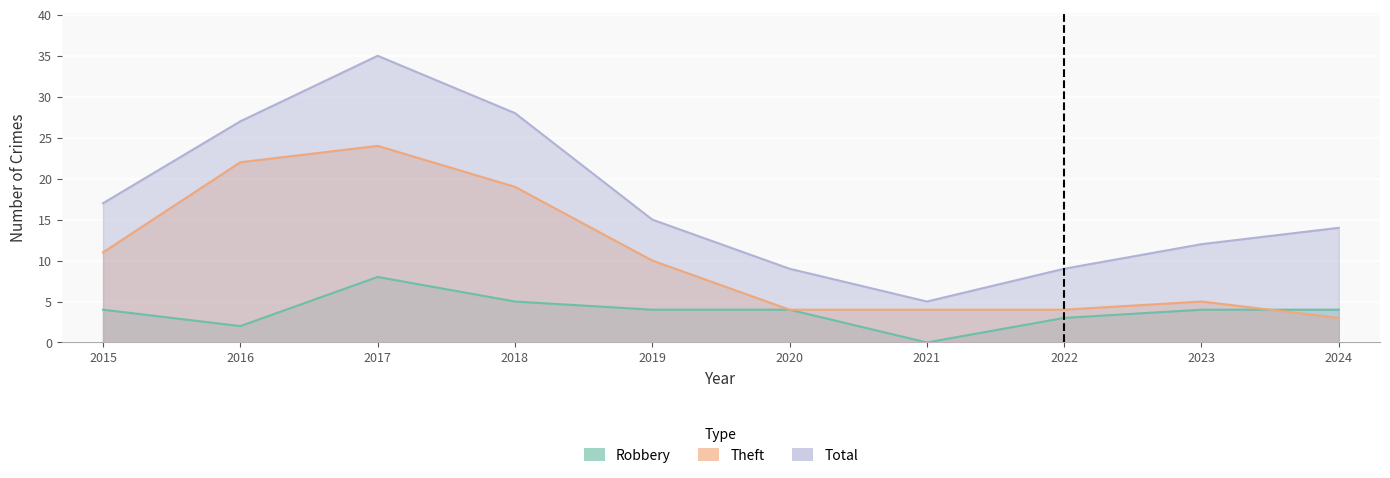

List the series in order of their overall mean, lowest first.

Robbery, Theft, Total